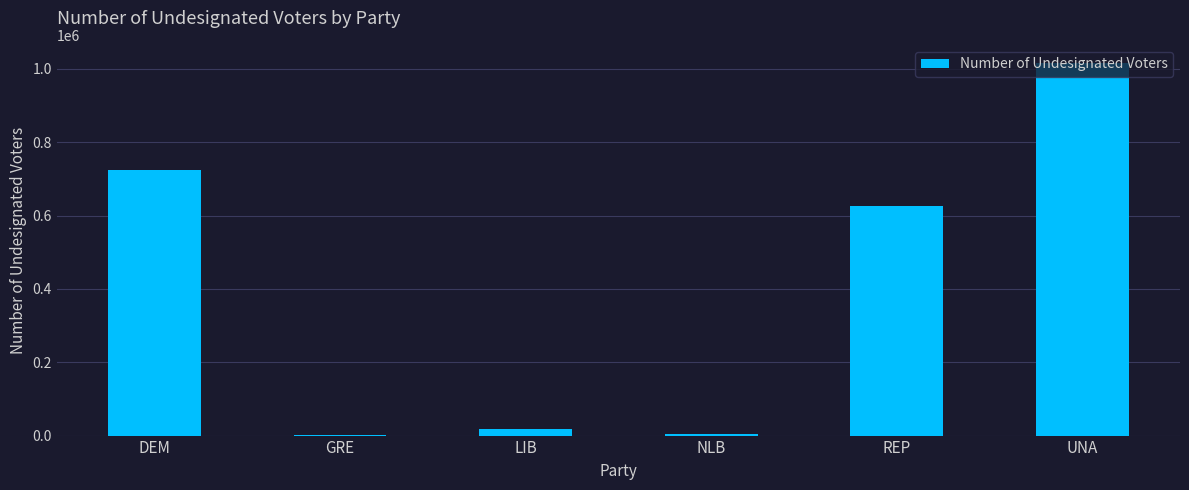

The chart shows a value of 625600 at REP. True or false?

True